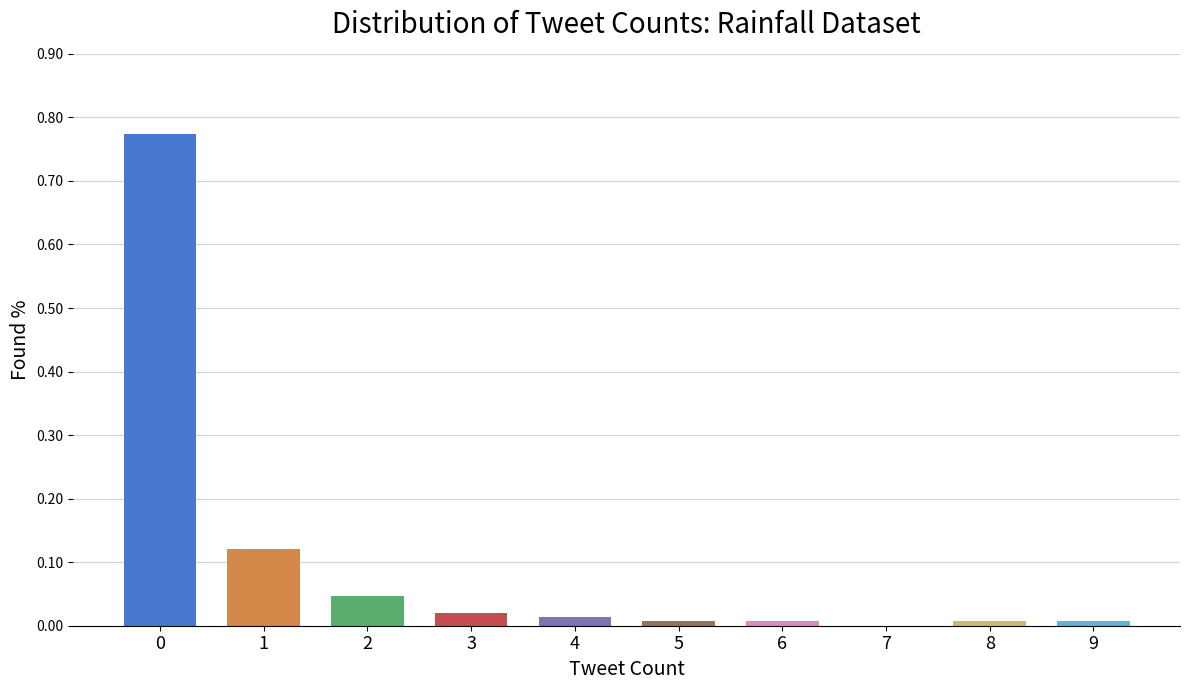

Count the number of values greater than 0.

9